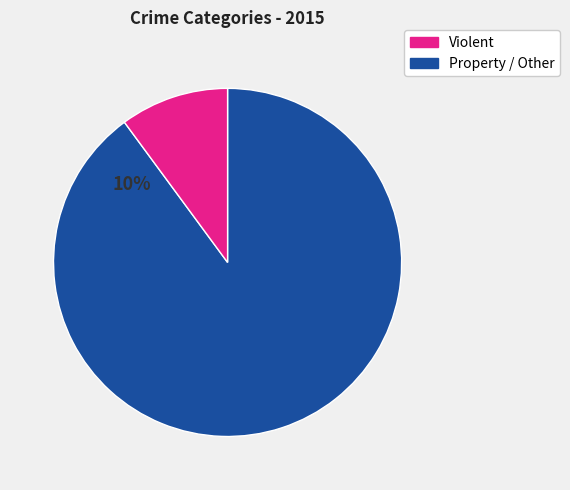

Is there a majority slice in this chart?

Yes